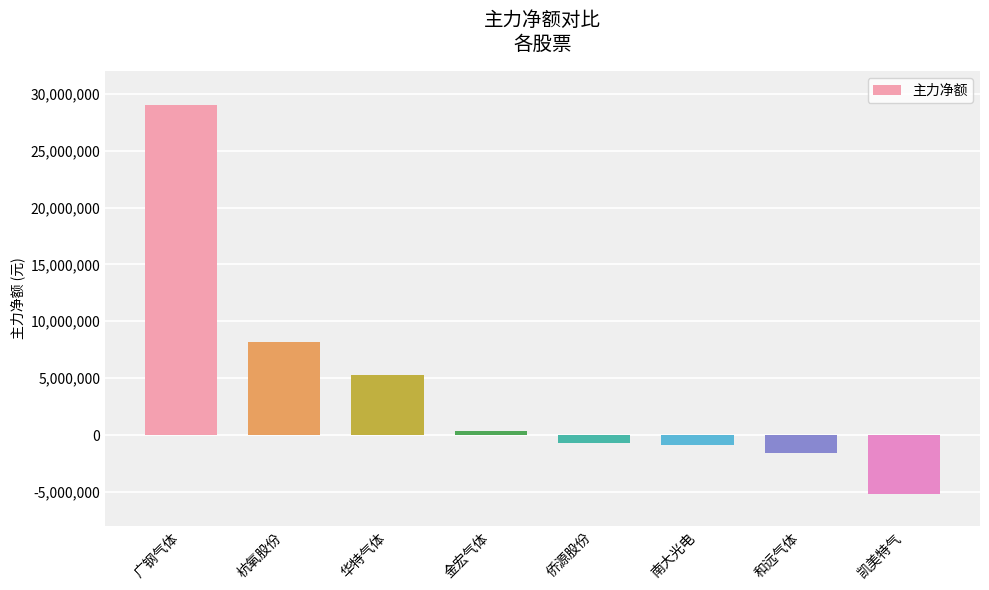

Which category has the lowest value across all series?

凯美特气